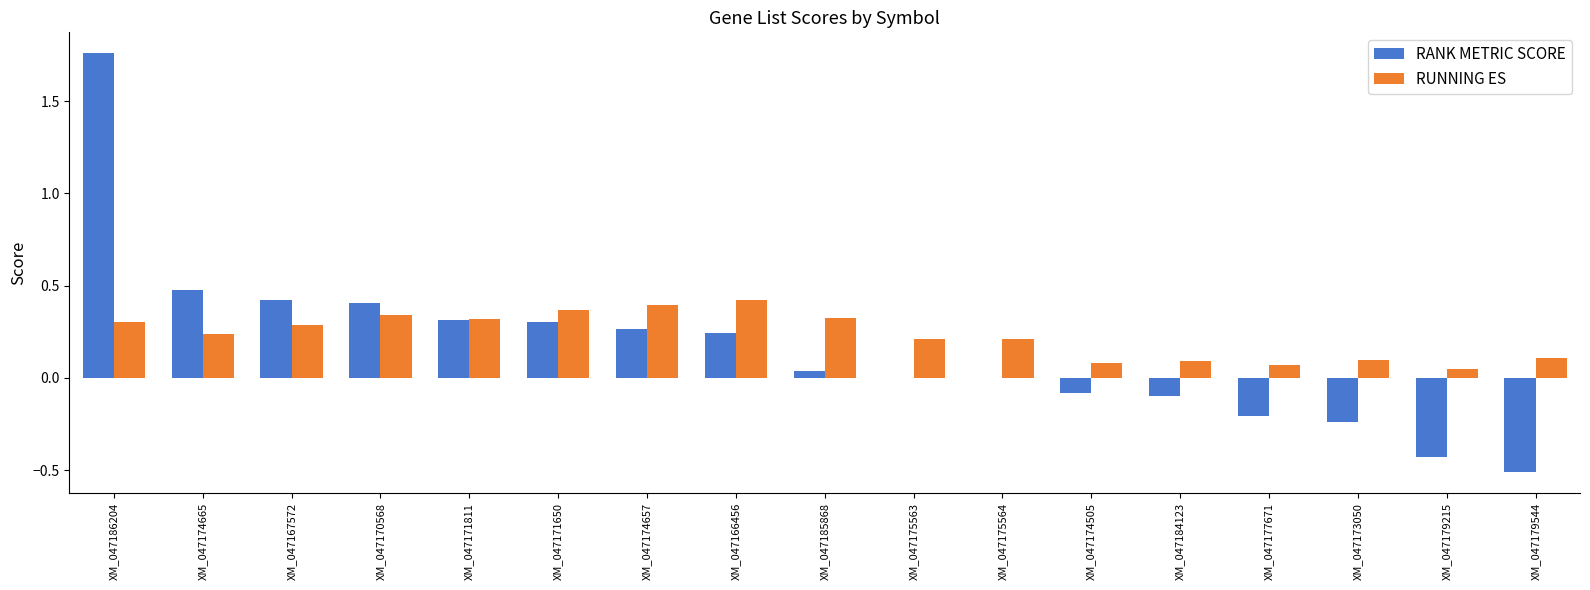

What is the sum of the RANK METRIC SCORE values at XM_047174665 and XM_047167572?

0.9